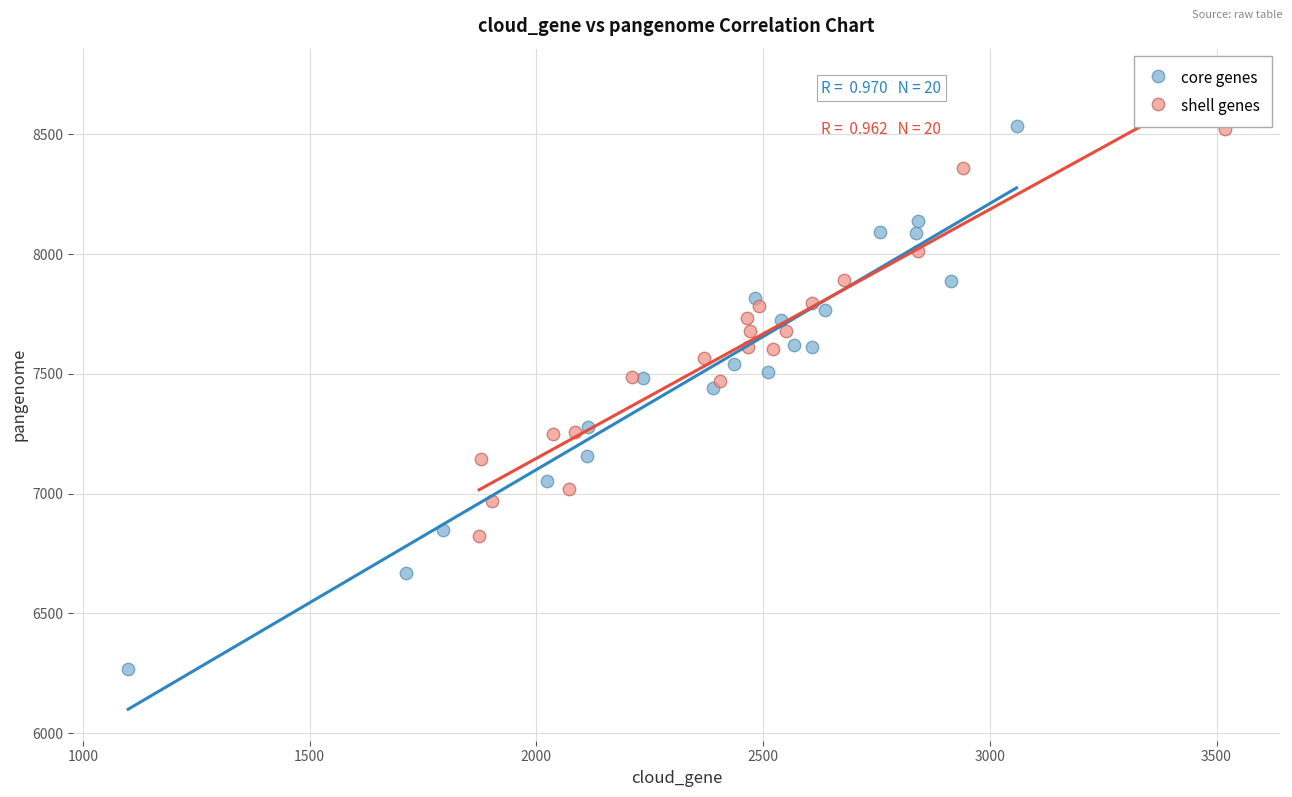

Which series reaches the minimum Y coordinate?

core genes